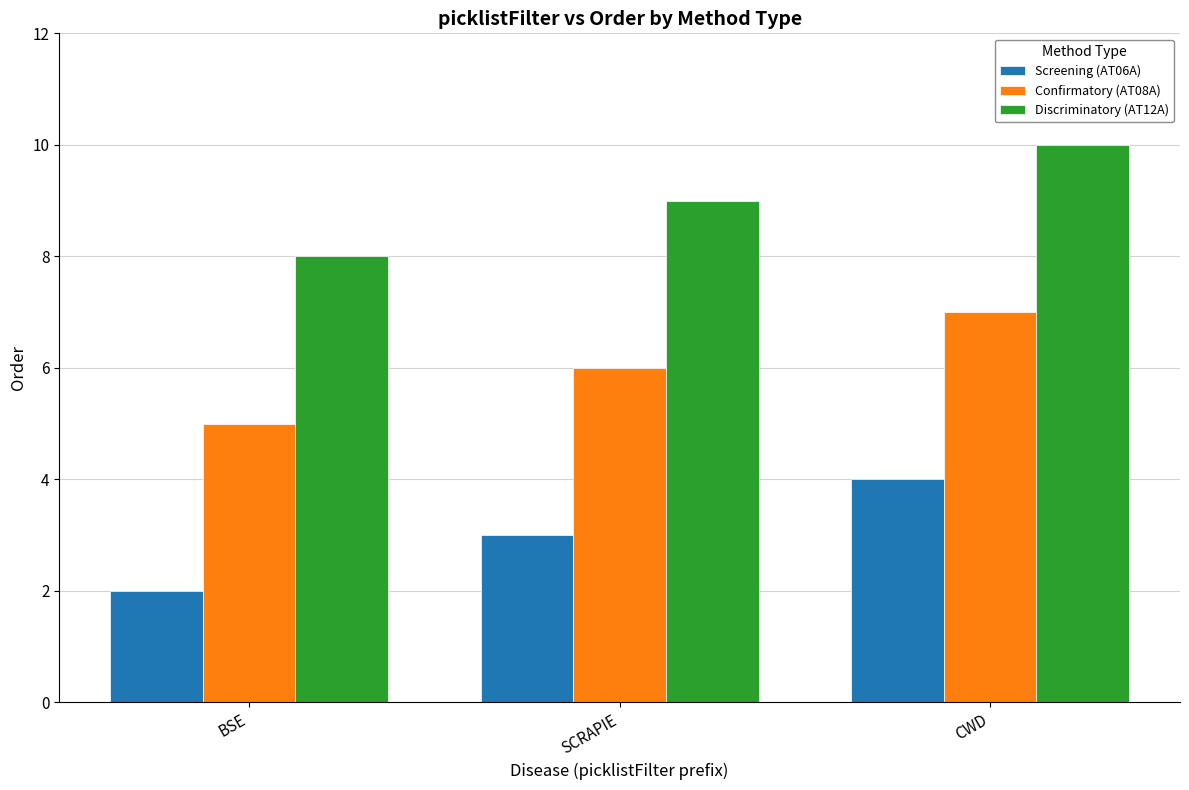

Count the Screening (AT06A) values in the range 2 to 4.

3